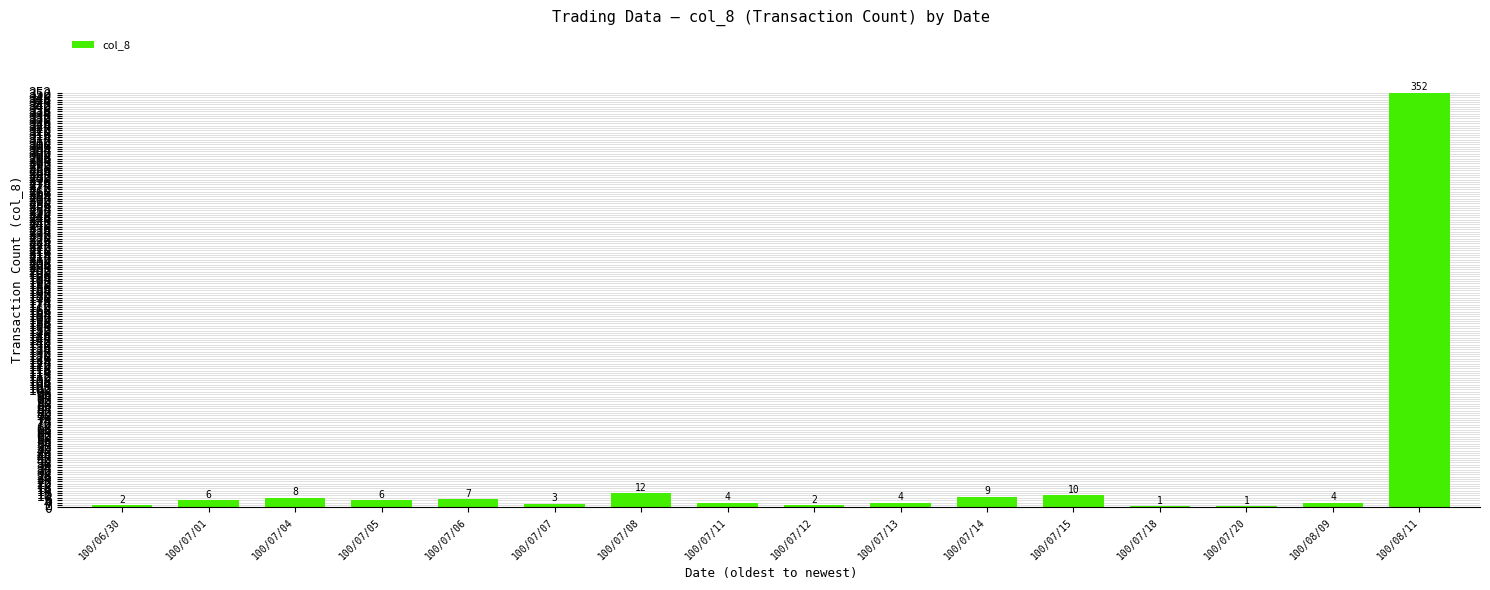

Reading right to left, transcribe all the data shown in this chart.

100/08/11=352	100/08/09=4	100/07/20=1	100/07/18=1	100/07/15=10	100/07/14=9	100/07/13=4	100/07/12=2	100/07/11=4	100/07/08=12	100/07/07=3	100/07/06=7	100/07/05=6	100/07/04=8	100/07/01=6	100/06/30=2